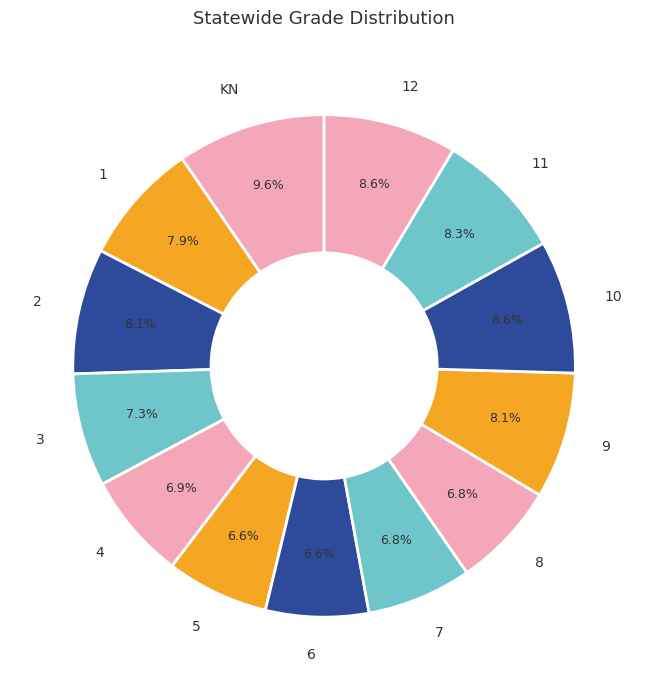

Is it true that 6 is 7% of the pie?

True